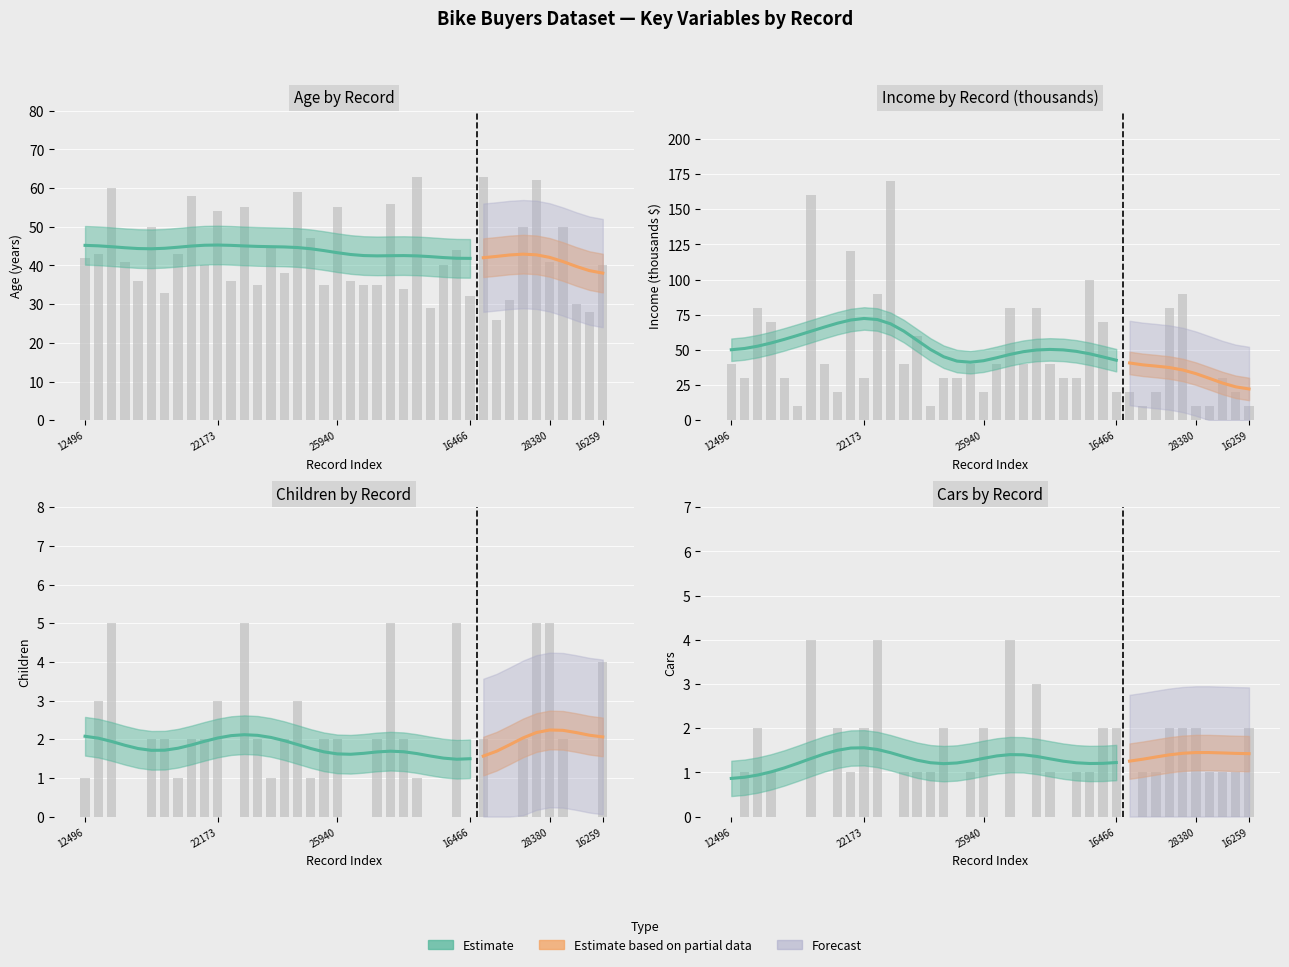

List the labels in order of Cars value, largest first.

27974, 12697, 21564, 26412, 14177, 22155, 22173, 23316, 25940, 18299, 16466, 18484, 12291, 28380, 16259, 24107, 24381, 19280, 25323, 23542, 20870, 27183, 27184, 17841, 18283, 22400, 20942, 17891, 27832, 26863, 12496, 25597, 13507, 19364, 11434, 12610, 25598, 19193, 12590, 19273